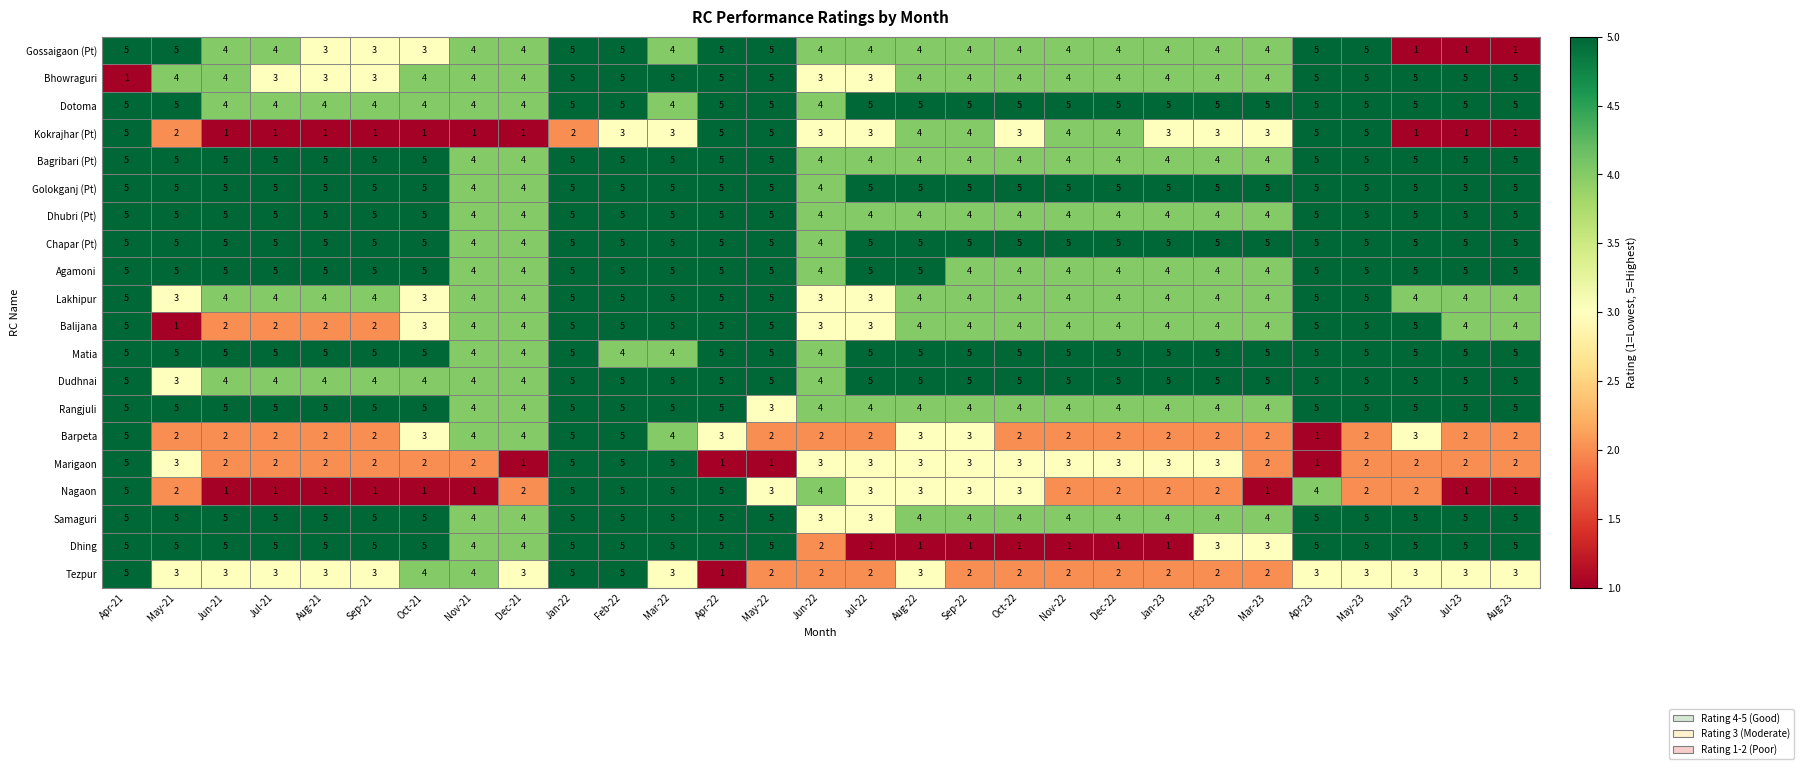

What is the maximum value shown in the chart?

5